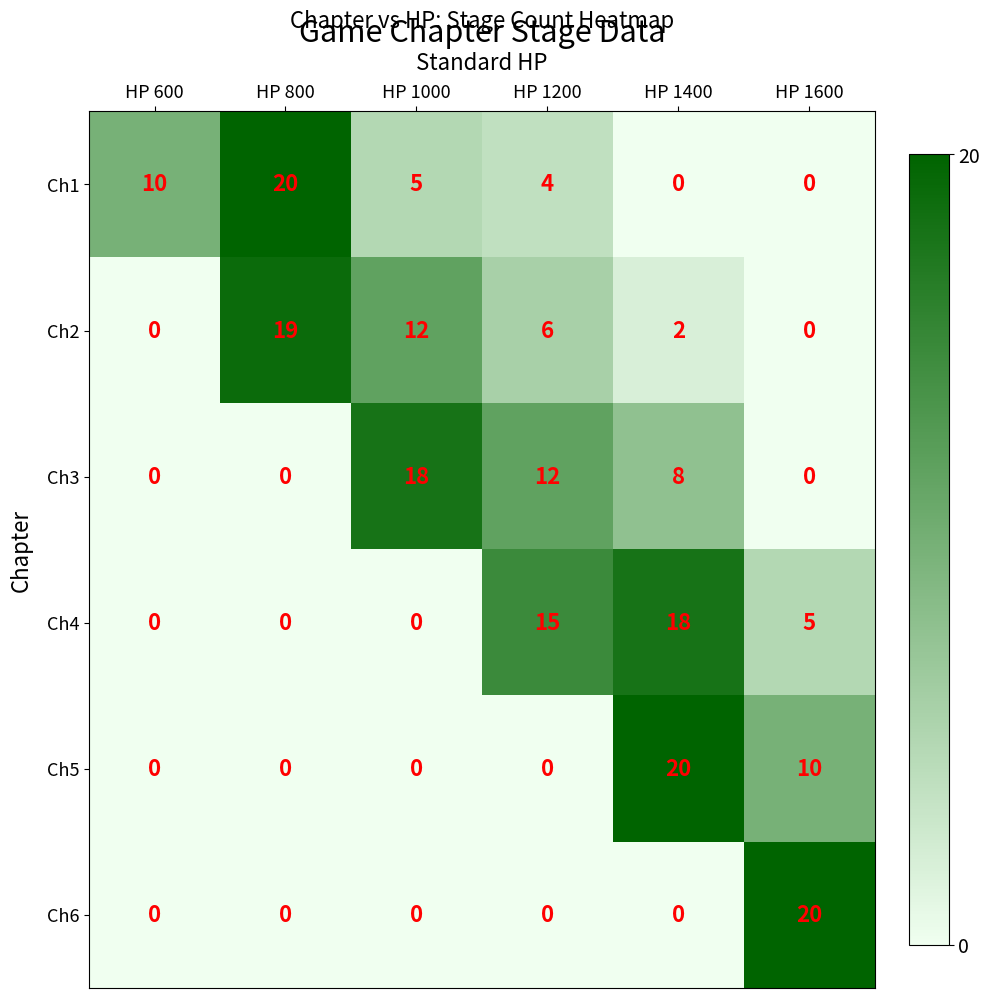

What is the sum of the Ch3 values at HP 1000 and HP 800?

18